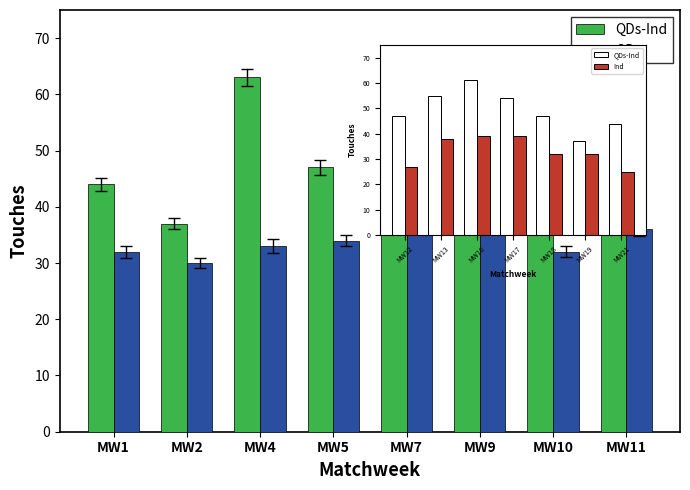

Rank the series by their maximum value, from lowest to highest.

QDs, QDs-Ind